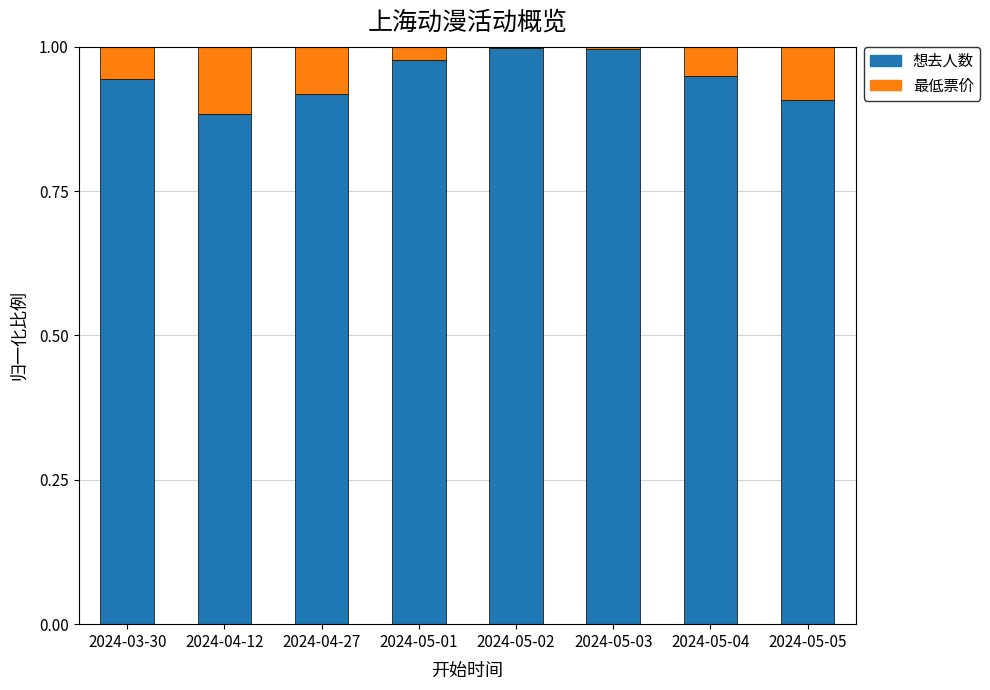

Is it true that 想去人数 equals 1.0 at 2024-05-02?

True